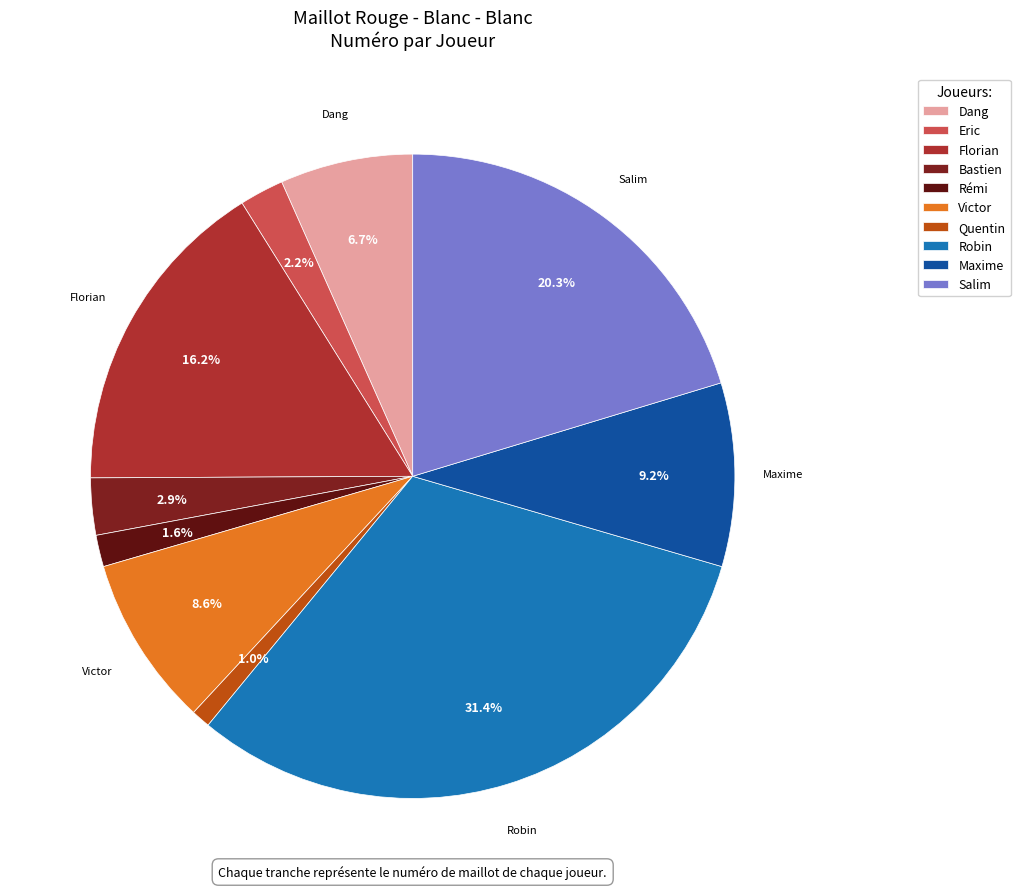

To the nearest percent, what is the combined percentage of Eric and Robin?

34%